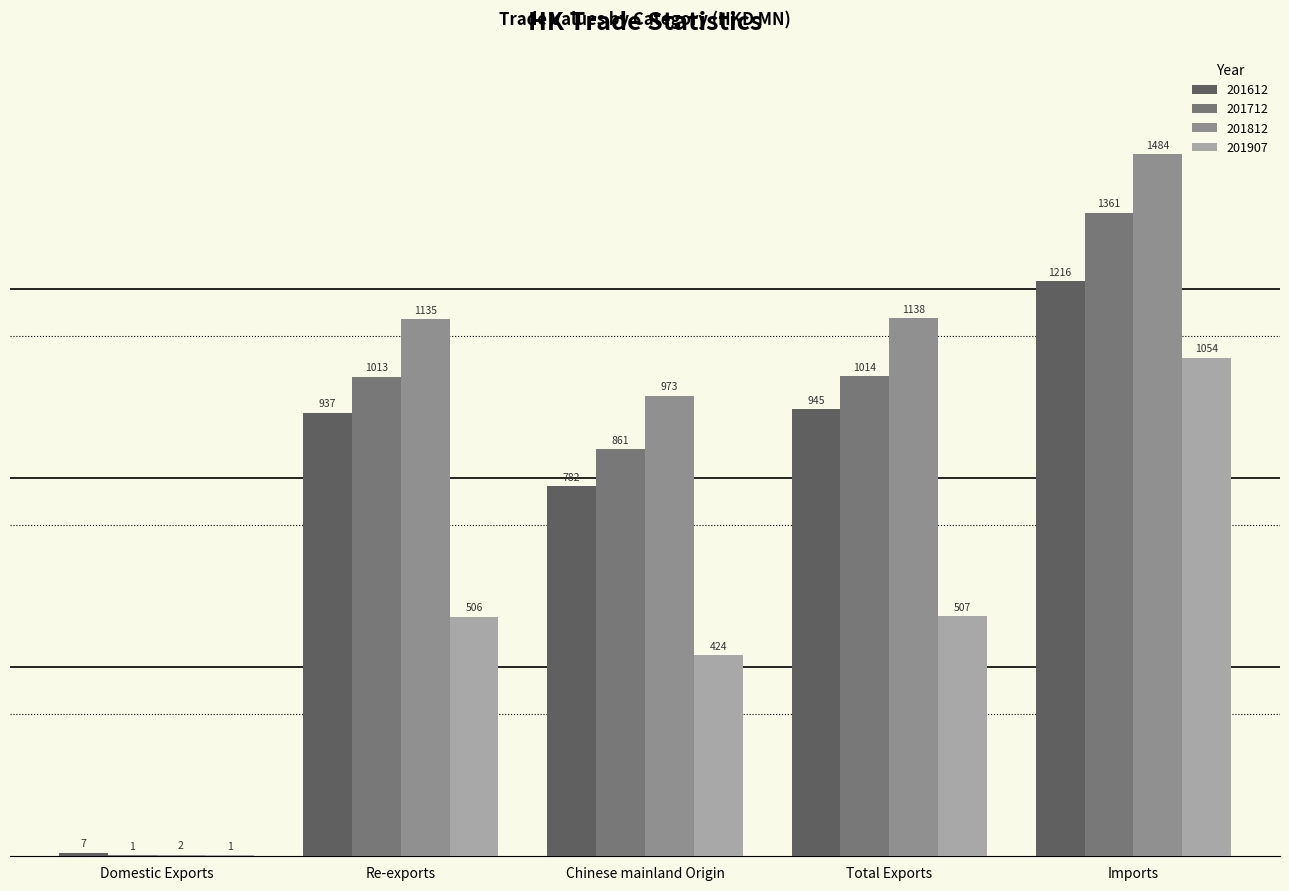

What is the sum of all 201612 values?

3887.5